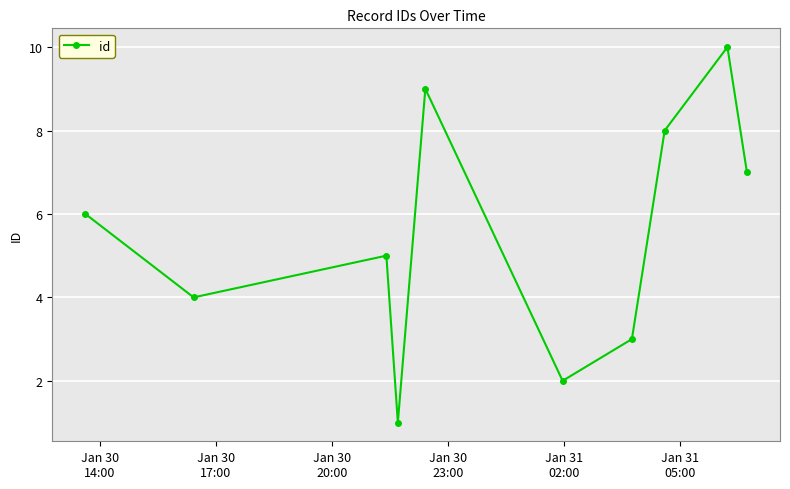

True or false: there are more than 0 points higher than both neighbors.

True